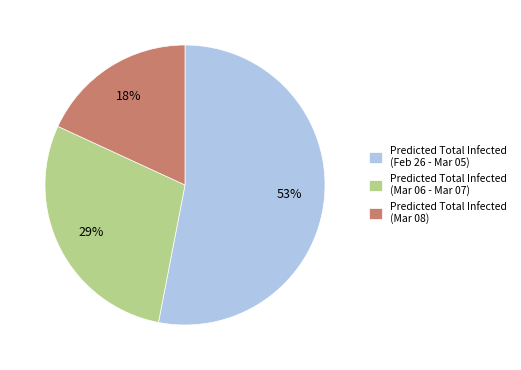

Which category has the smallest portion of the pie?

Predicted Total Infected (Mar 08)